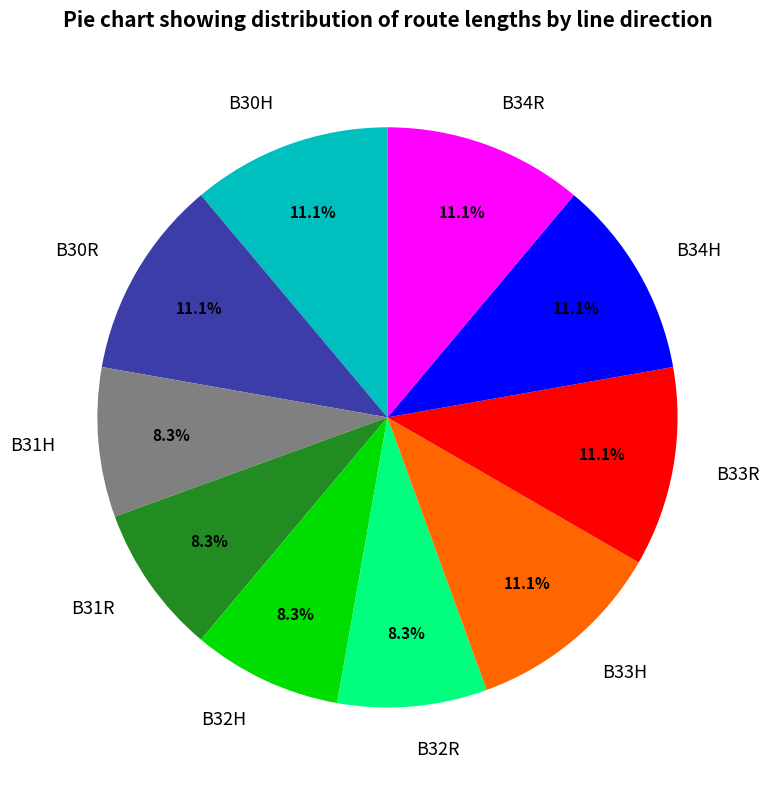

Do B33H and B31R together represent more than half of the pie?

No